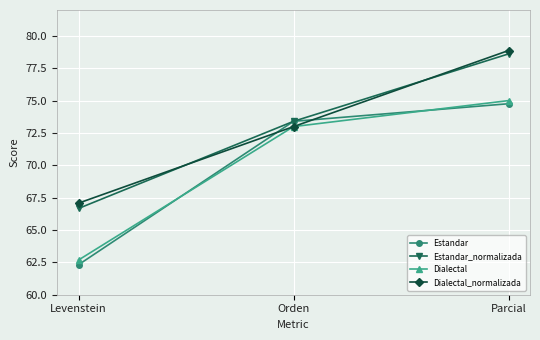

The value of Dialectal at Levenstein is 62.7. True or false?

True